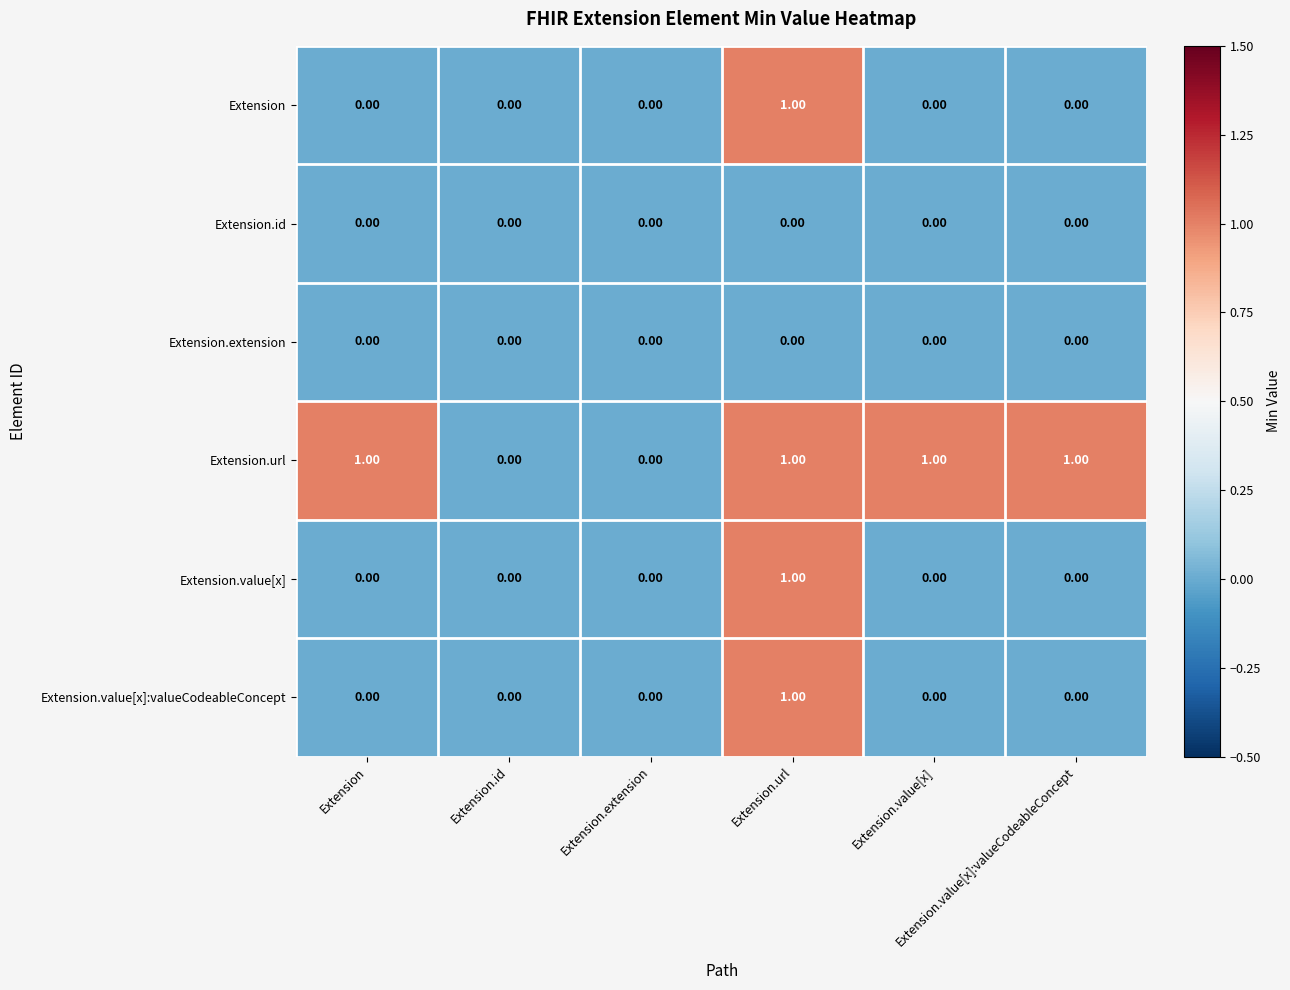

Which series has the largest total across all categories?

Extension.url